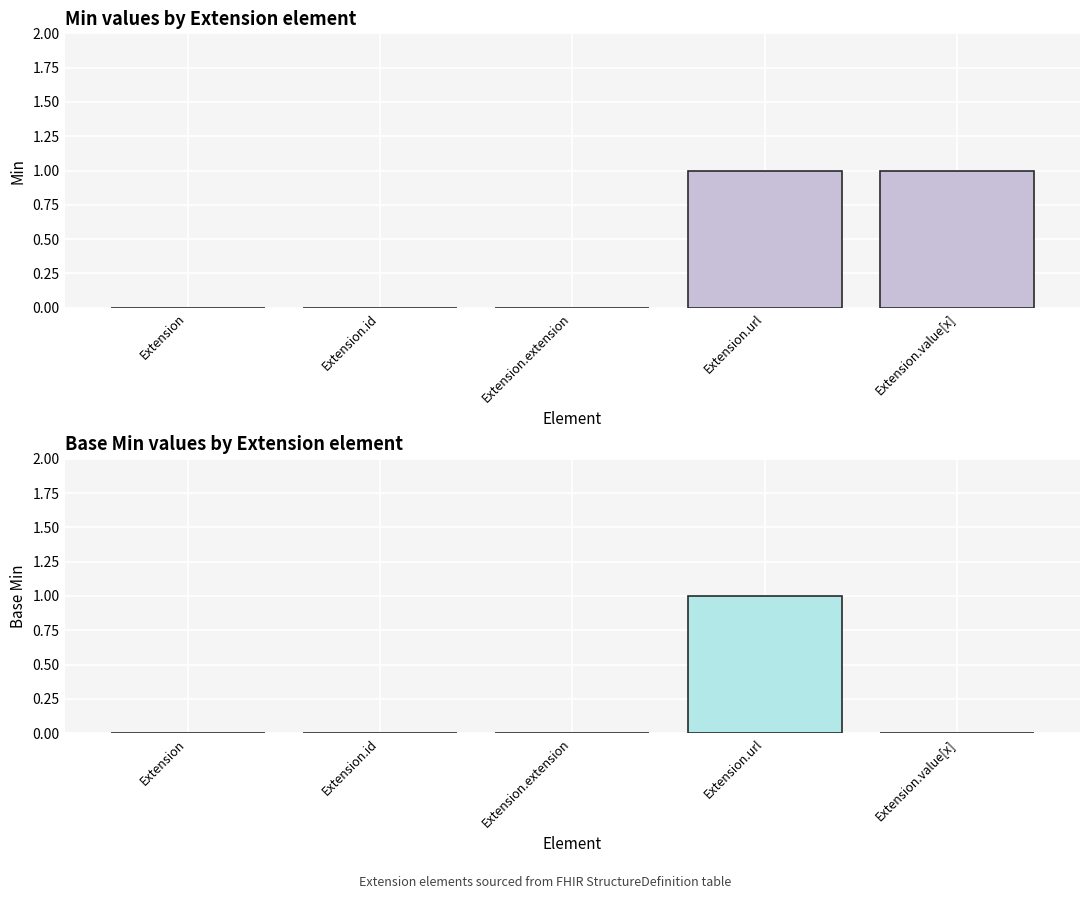

Where is Min nearest to the value 0?

Extension